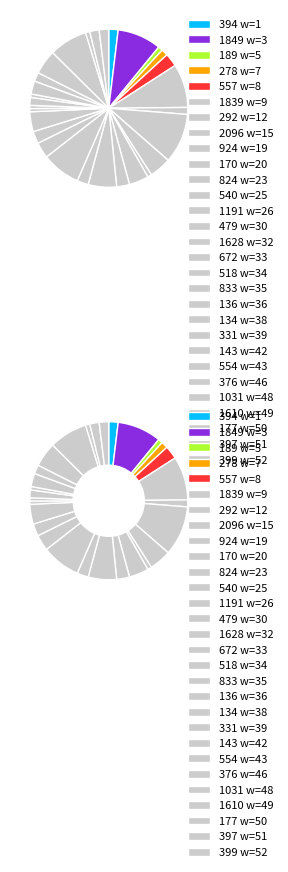

The 33 slice represents 14% of the pie. True or false?

False